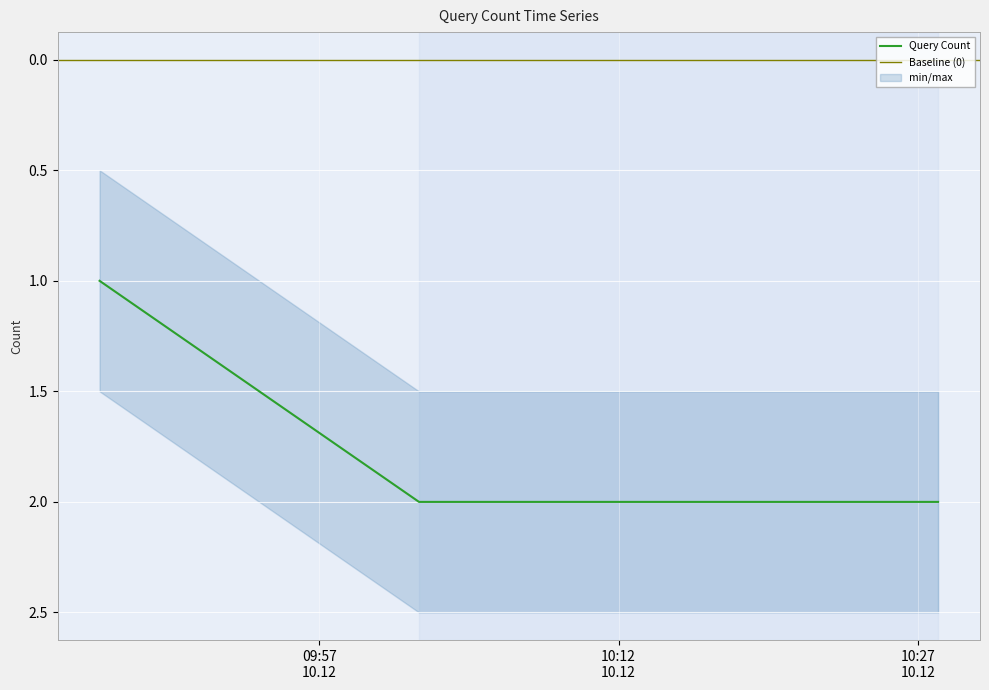

List the labels in order of value, smallest first.

2019-12-10 09:46:00, 2019-12-10 10:02:00, 2019-12-10 10:28:00